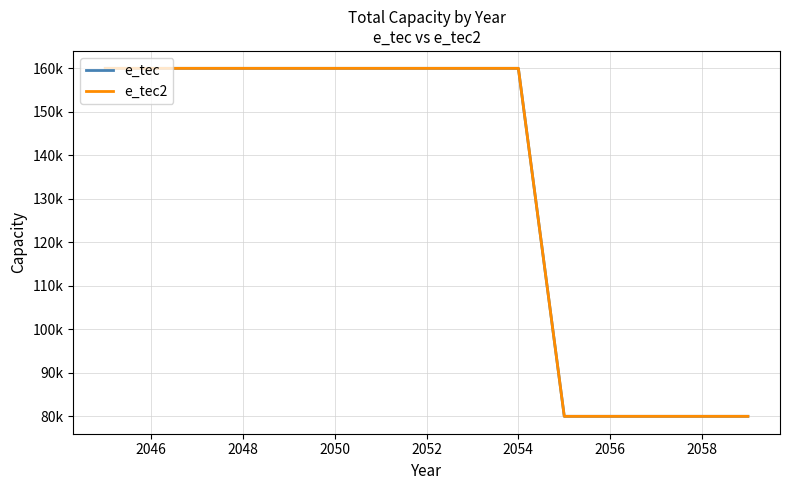

Does the chart have visible grid lines?

Yes